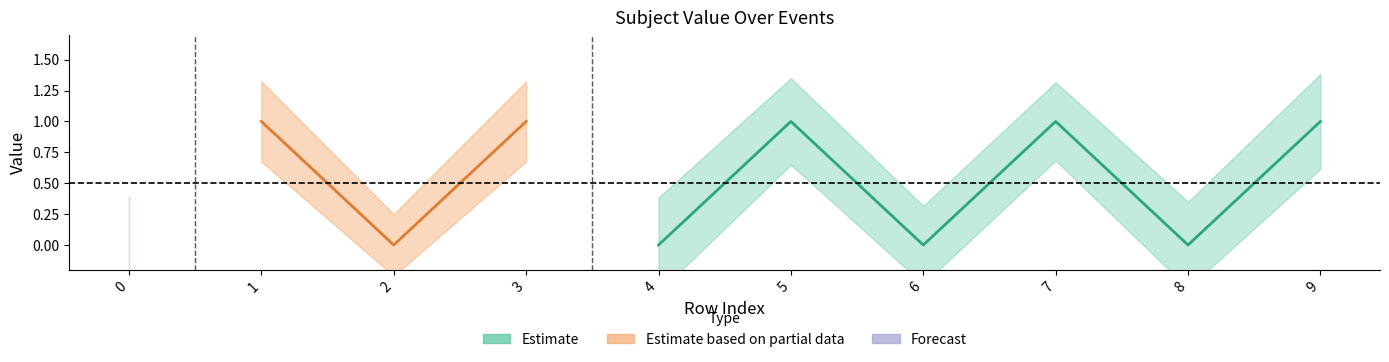

True or false: Estimate_lower and Estimate intersect in this chart.

False